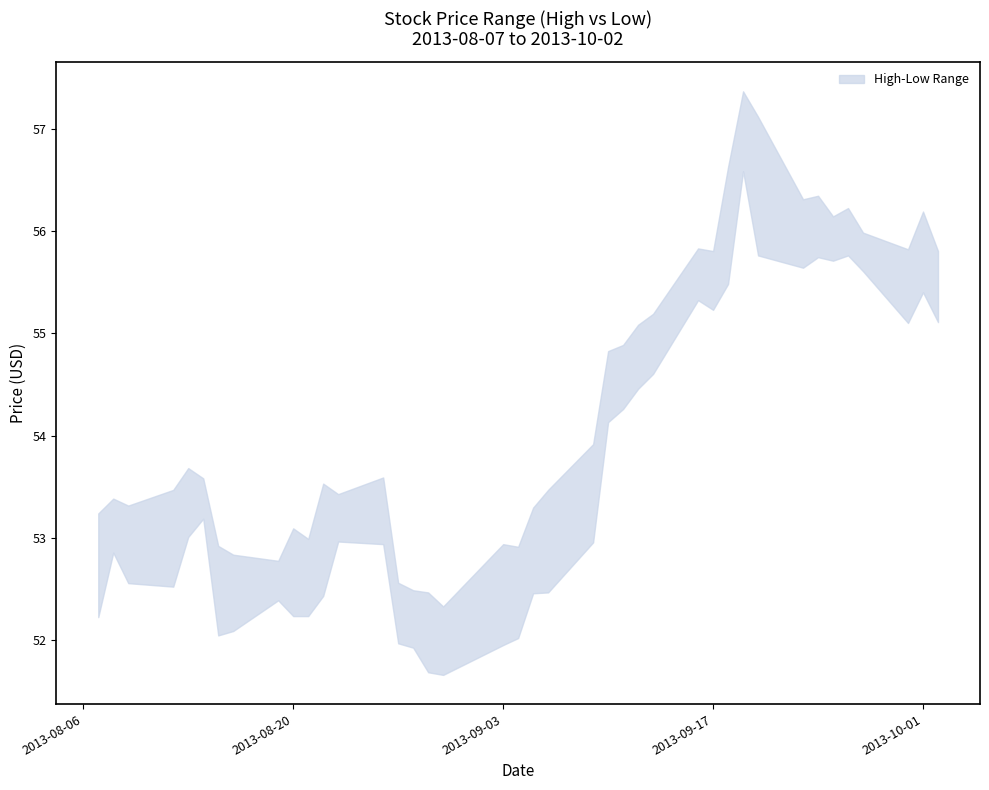

True or false: high and low cross at least once.

False